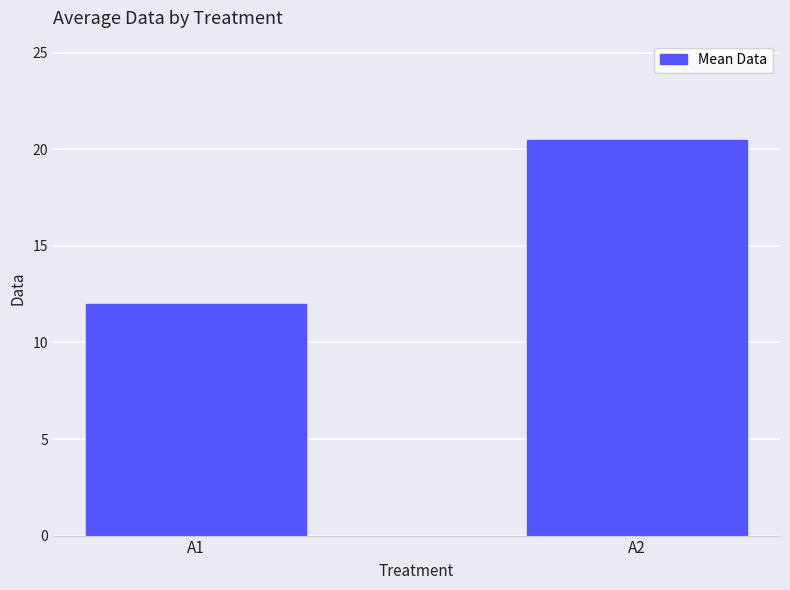

How many data points are above 20?

1